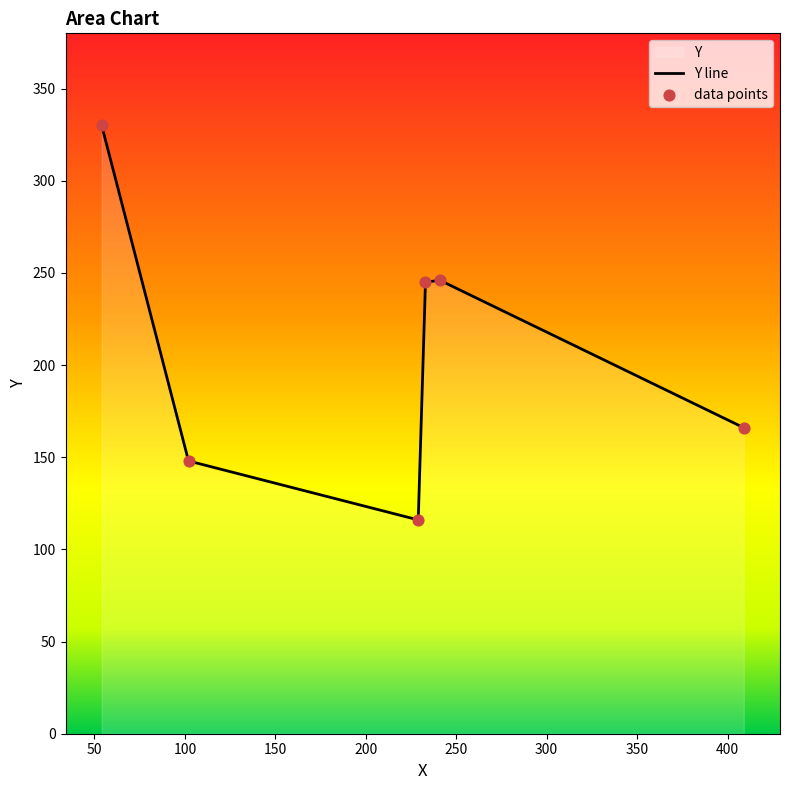

Approximately how many times larger is the value at 54 compared to 229?

2.8